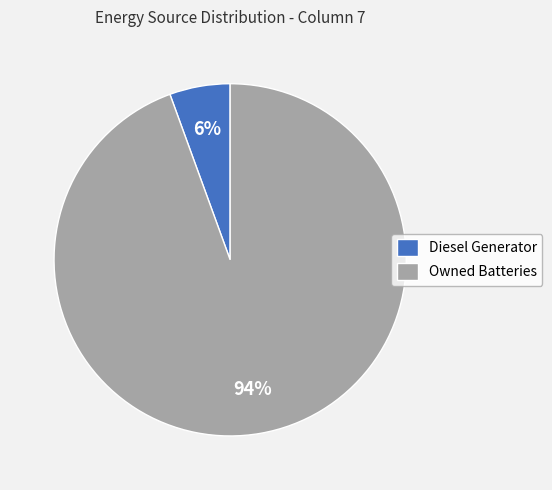

What is the smallest slice in the pie chart?

Diesel Generator